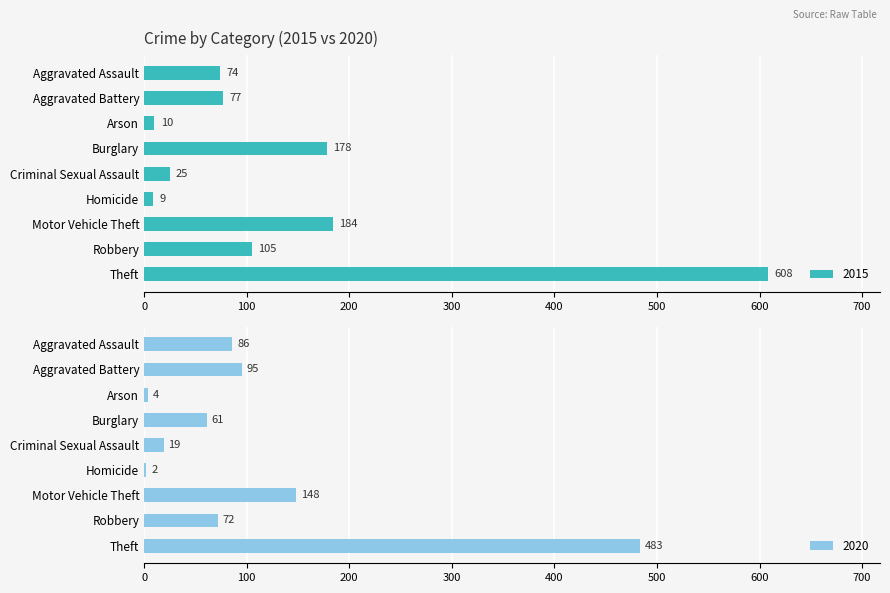

What is the difference between the second highest and second lowest values in the 2015 series?

174